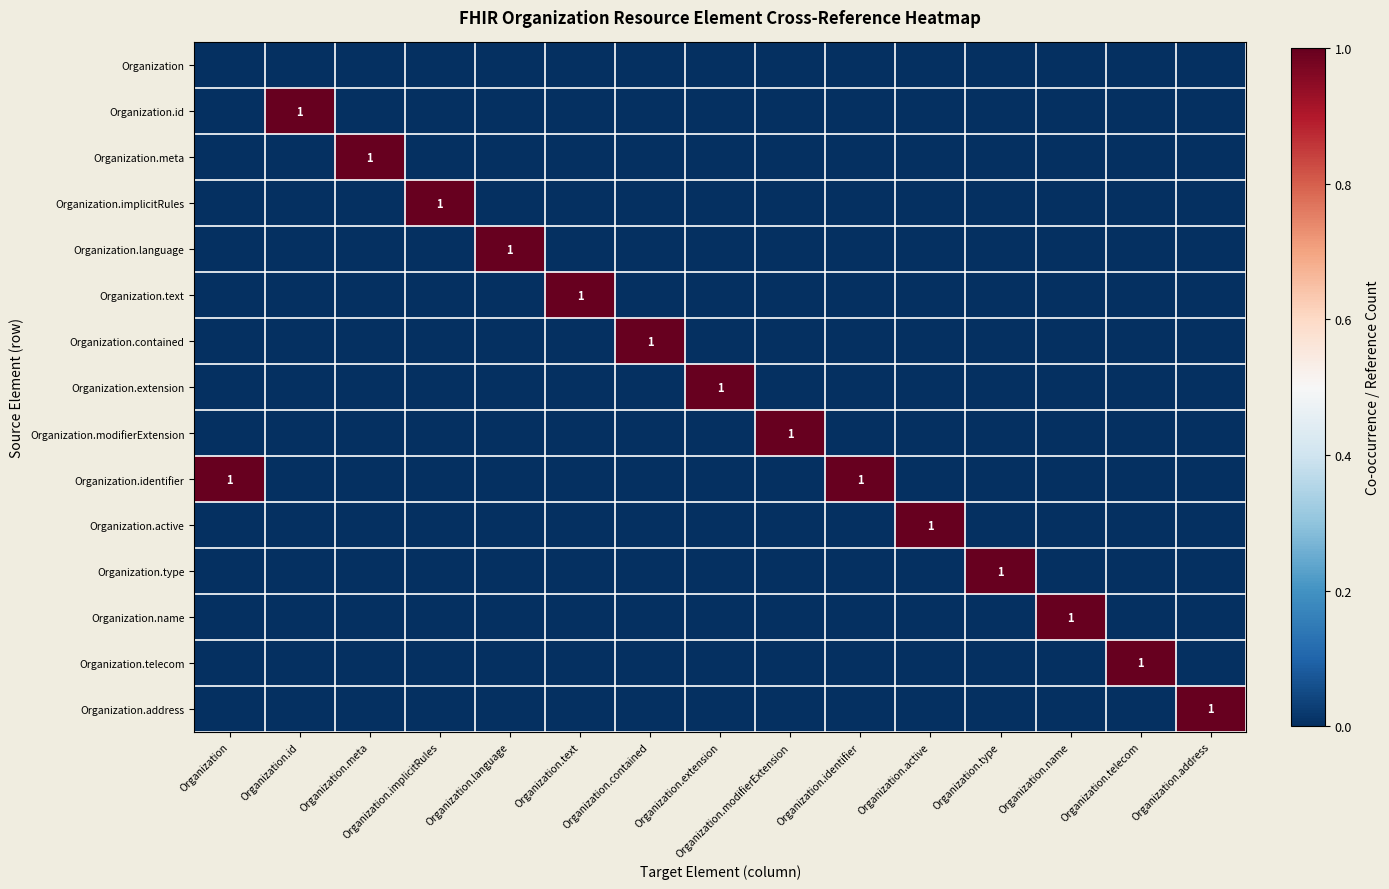

What is the greatest value displayed?

1